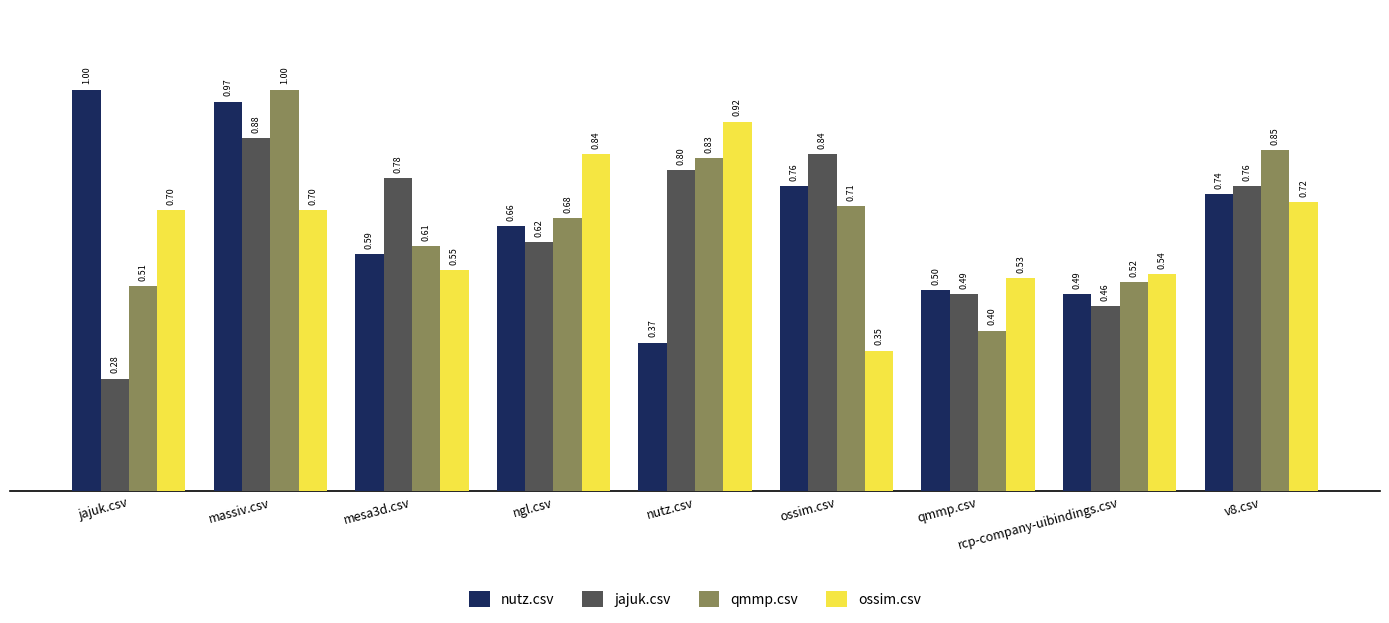

At which label is nutz.csv closest to 0?

nutz.csv